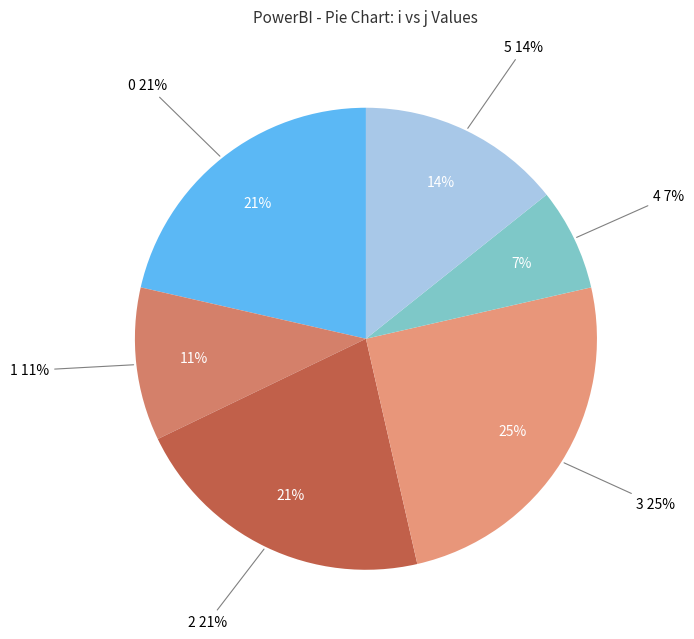

To the nearest percent, what percentage of the pie is 1?

11%